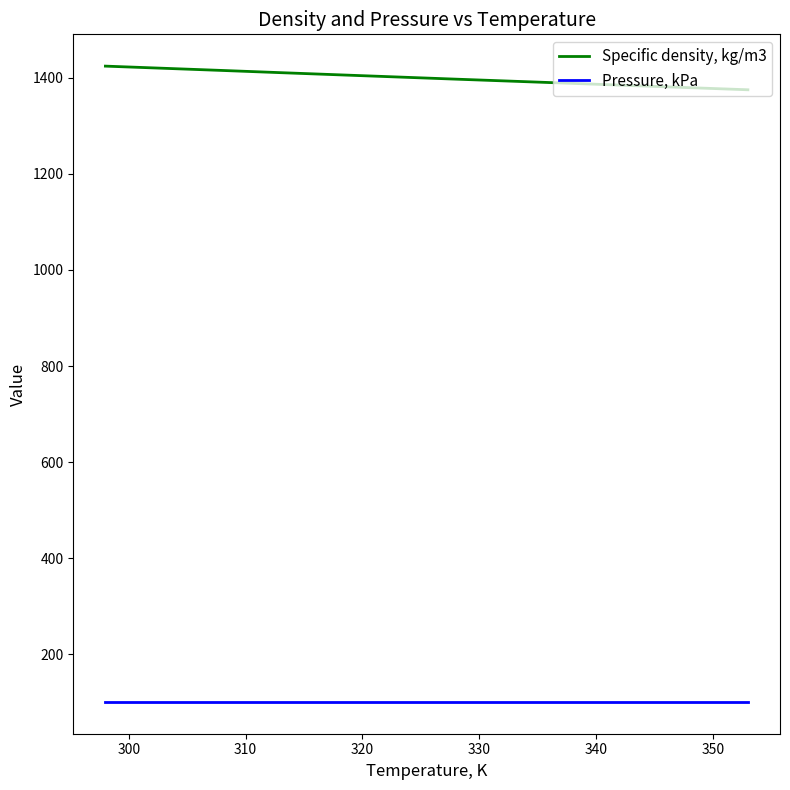

True or false: Pressure, kPa and Specific density, kg/m3 cross at least once.

False